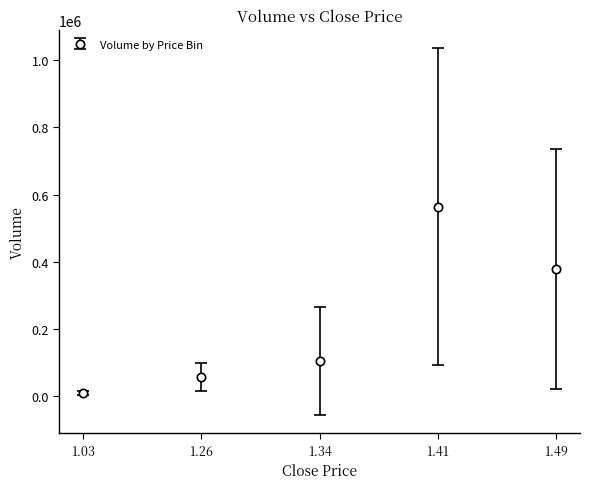

The value at 1.41 is 563666.7. True or false?

True